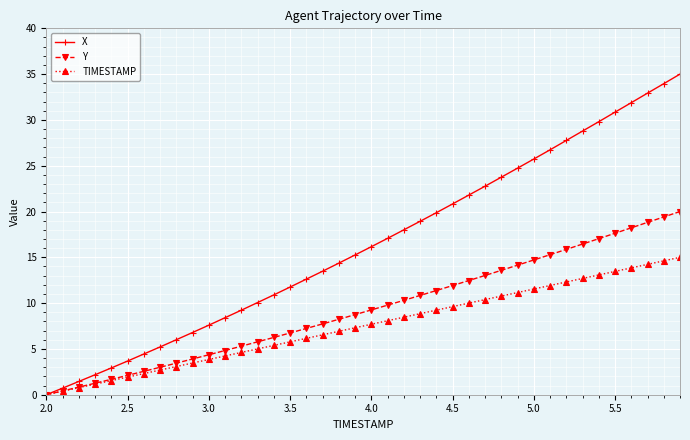

At how many categories does at least one series exceed 8?

29